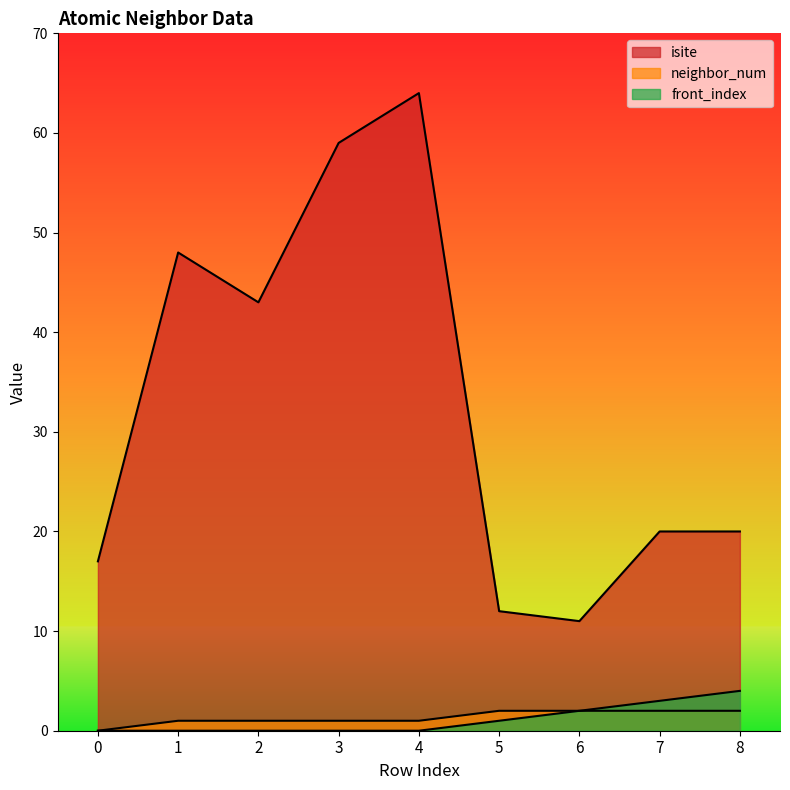

What are all the series names shown in the legend?

isite, neighbor_num, front_index